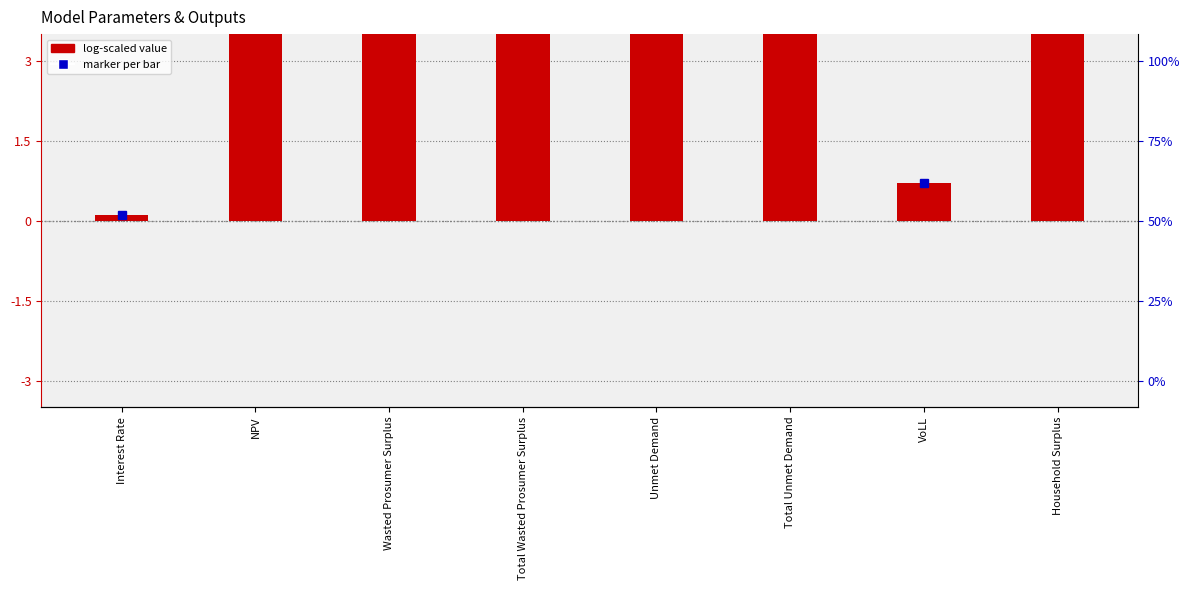

Is it true that the value at VoLL is 0.7?

True